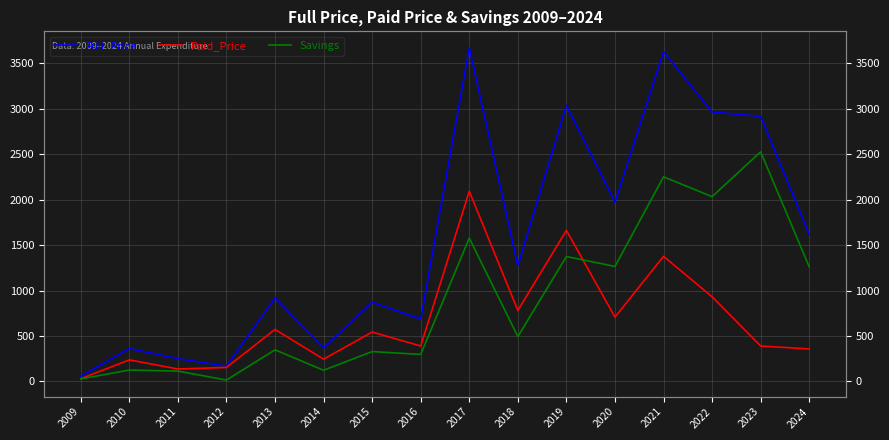

What is the total value across all series at 2012?

337.7